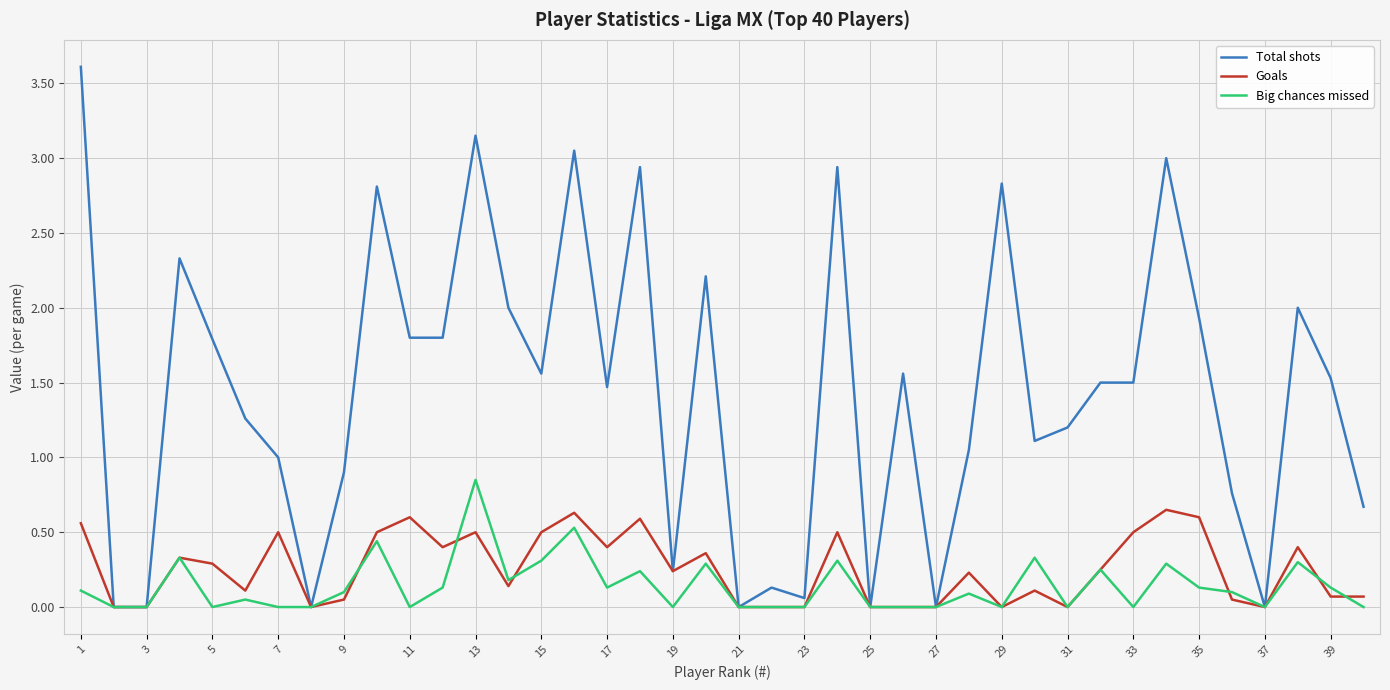

Does the chart display data point markers on the line(s)?

No